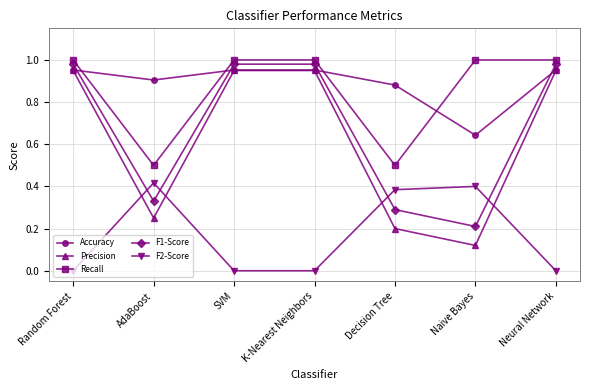

Where do Recall and Accuracy first cross each other?

Random Forest and AdaBoost